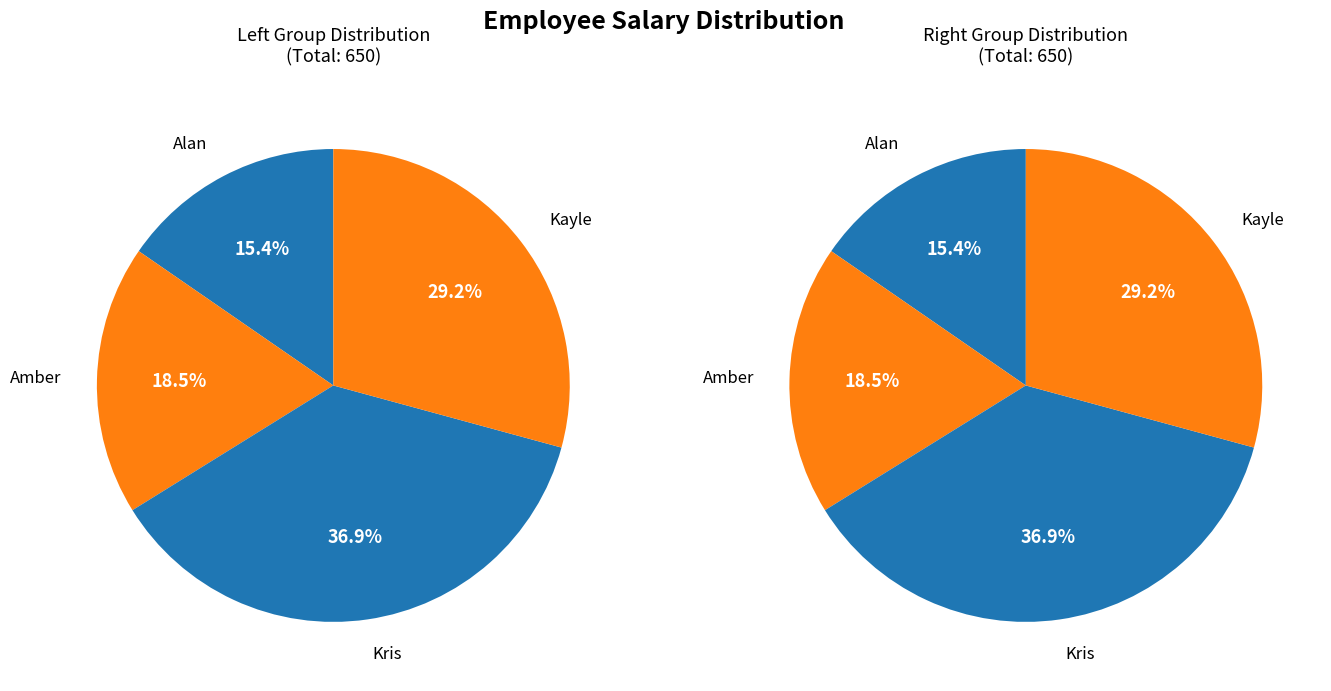

Is there any slice that represents more than half of the pie?

No